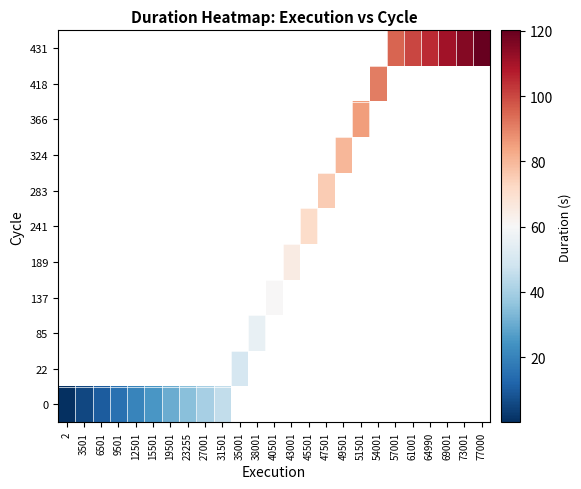

Which series has the largest range (max minus min)?

row_0